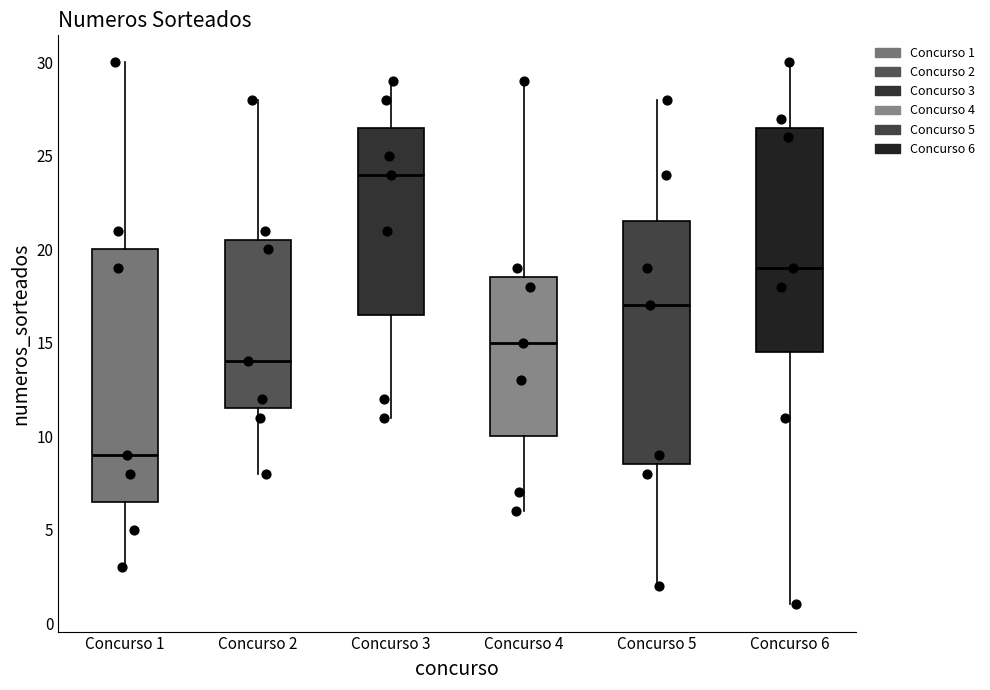

Which box has the highest median line?

Concurso 3